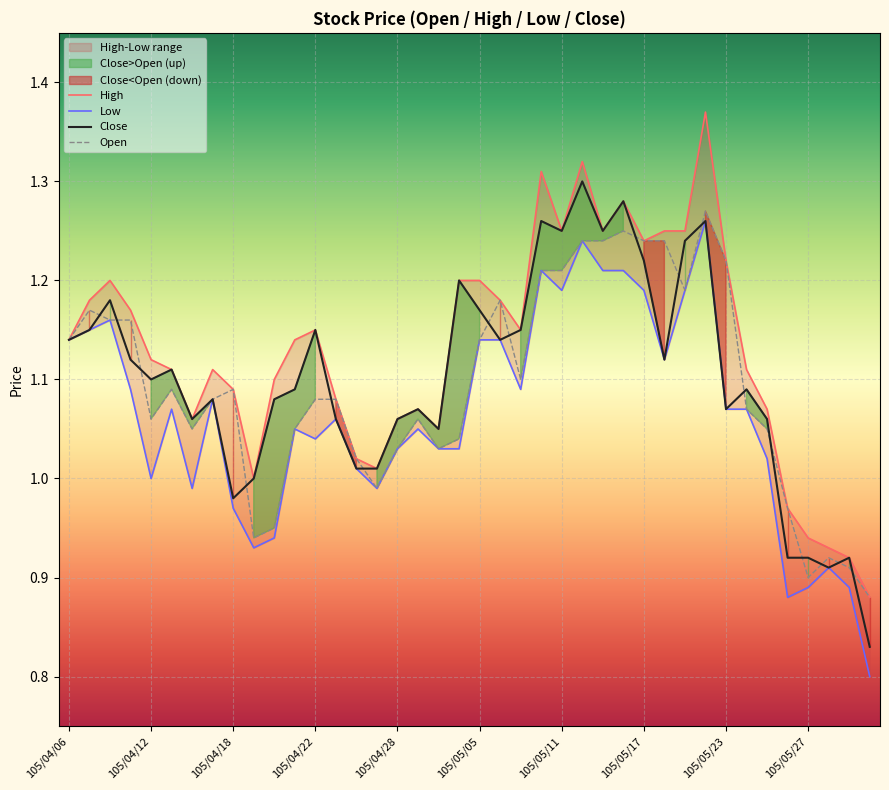

The Open series shows 1.5 at 105/04/18. True or false?

False